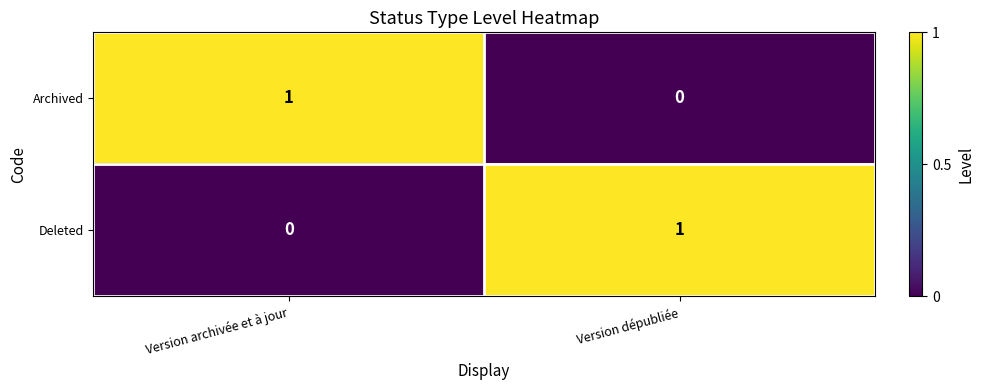

At which label is Deleted closest to 0?

Version archivée et à jour